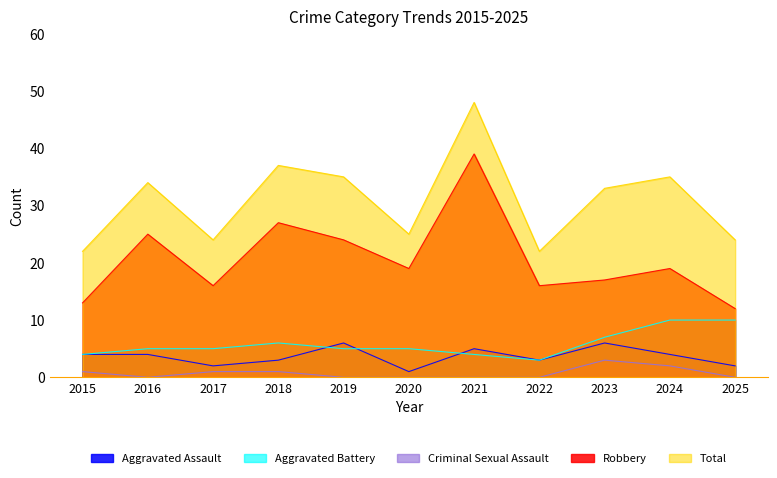

Reading left to right, transcribe all the data shown in this chart.

Aggravated Assault: 4	4	2	3	6	1	5	3	6	4	2
Aggravated Battery: 4	5	5	6	5	5	4	3	7	10	10
Criminal Sexual Assault: 1	0	1	1	0	0	0	0	3	2	0
Robbery: 13	25	16	27	24	19	39	16	17	19	12
Total: 22	34	24	37	35	25	48	22	33	35	24